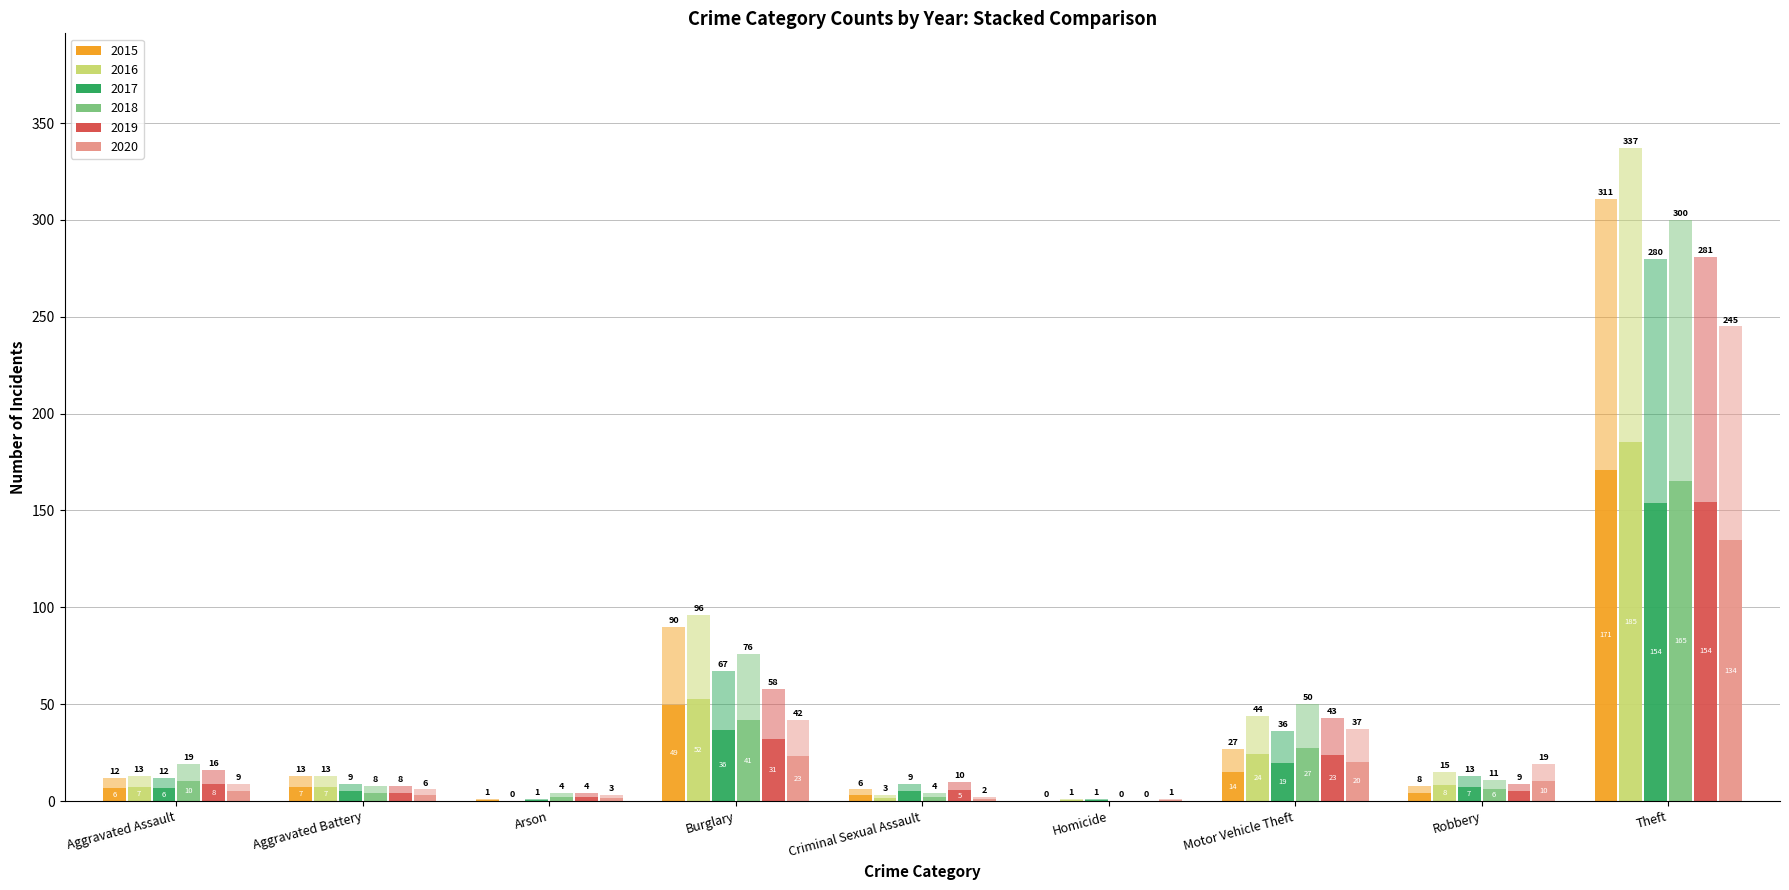

How many bars are there in each group?

6